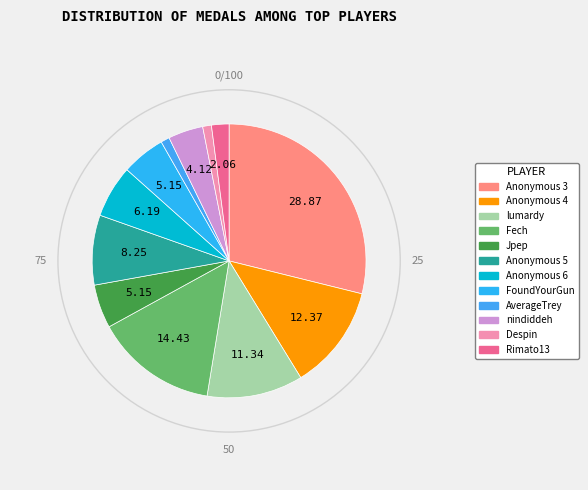

To the nearest percent, what portion does nindiddeh represent?

4%